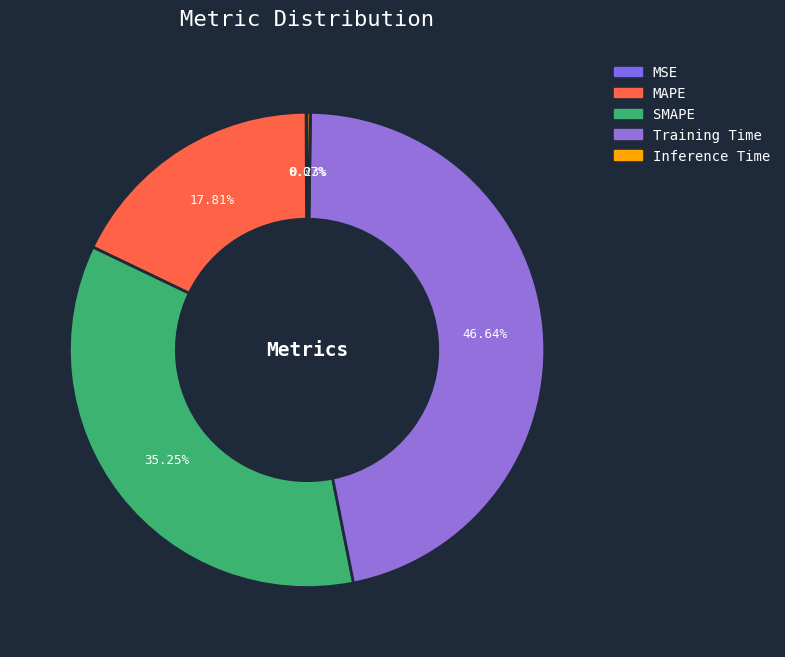

What is the largest slice in the pie chart?

Training Time